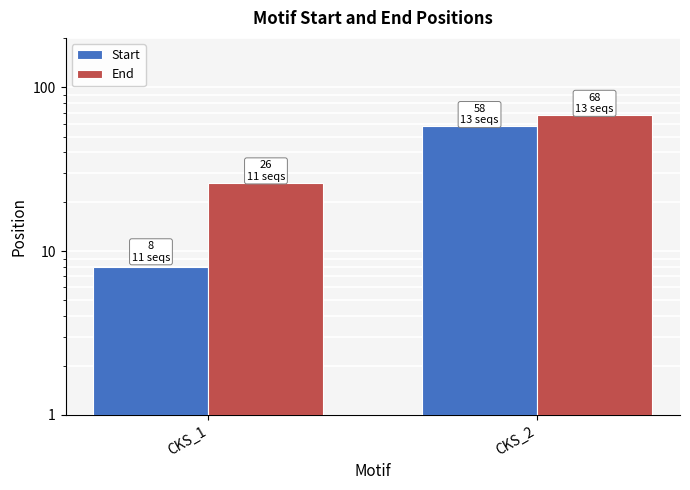

What is the total value across all series at CKS_1?

34